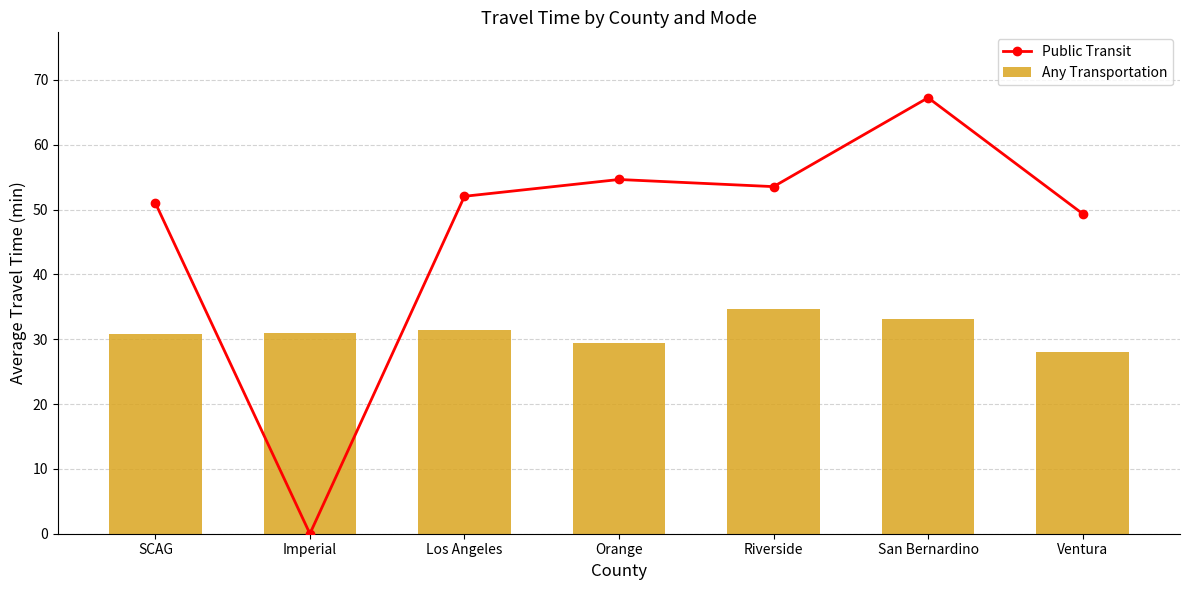

Which series has the largest total across all categories?

Public Transit